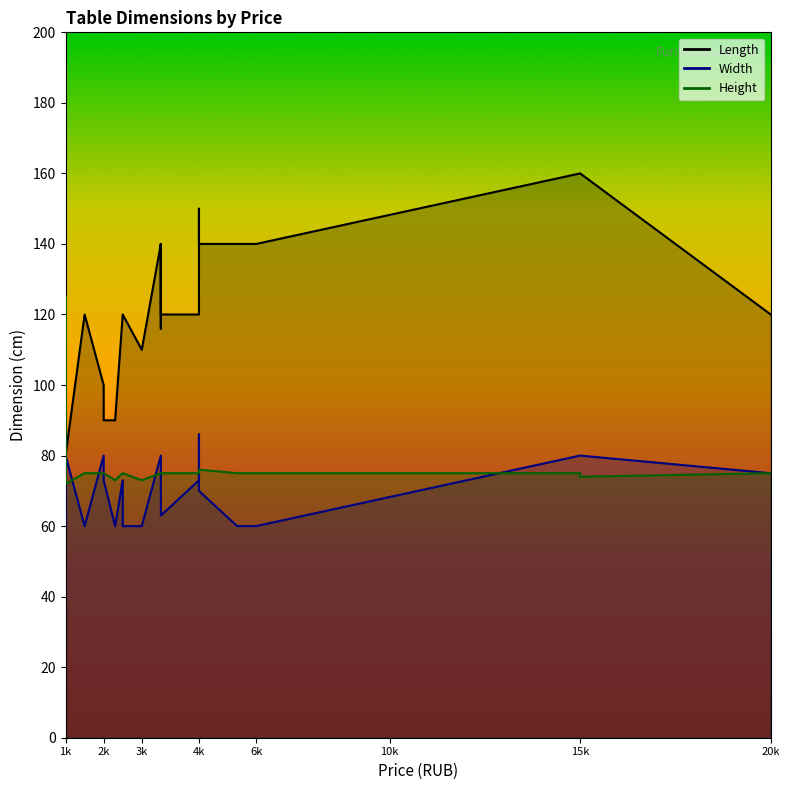

Is it true that Length equals 120 at 9?

True